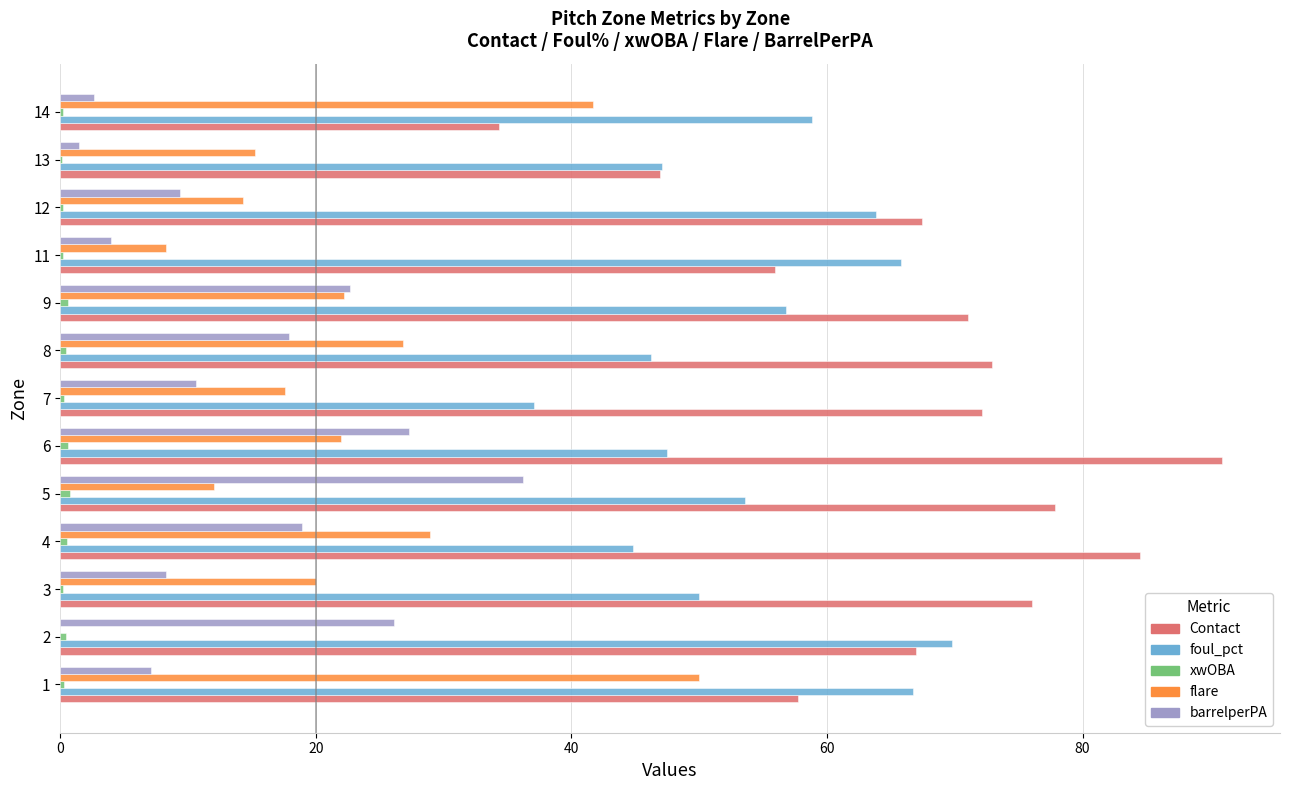

Which series has the largest range (max minus min)?

Contact